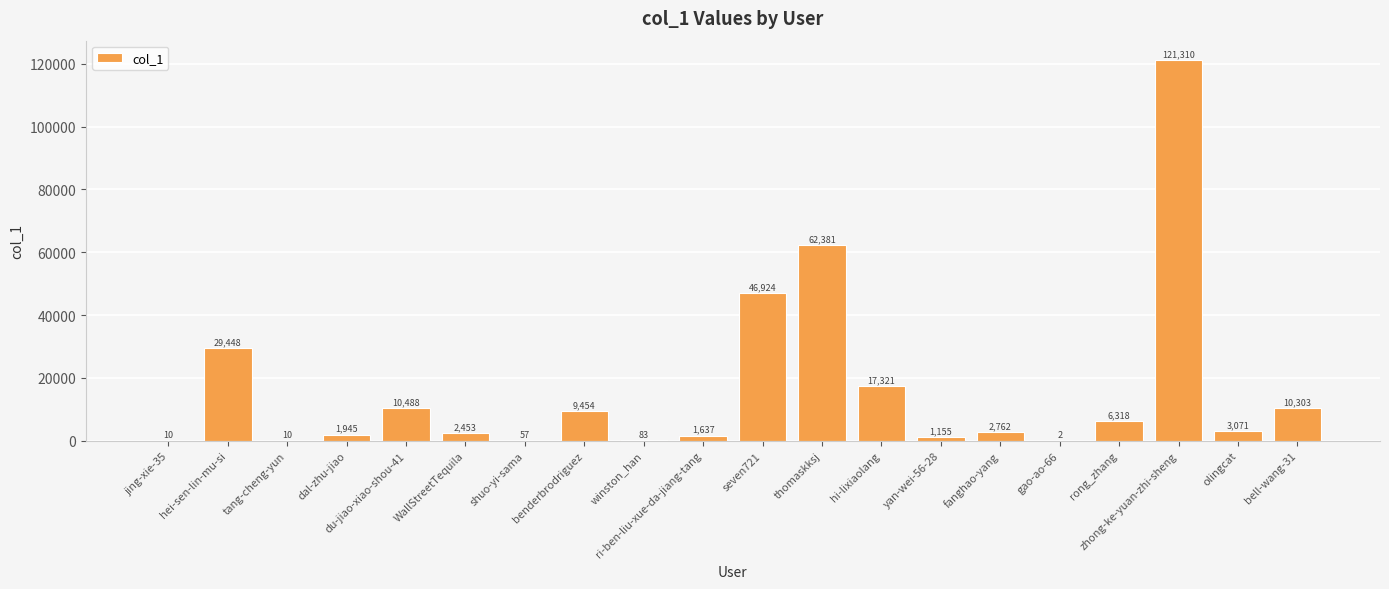

What is the greatest value displayed?

121310